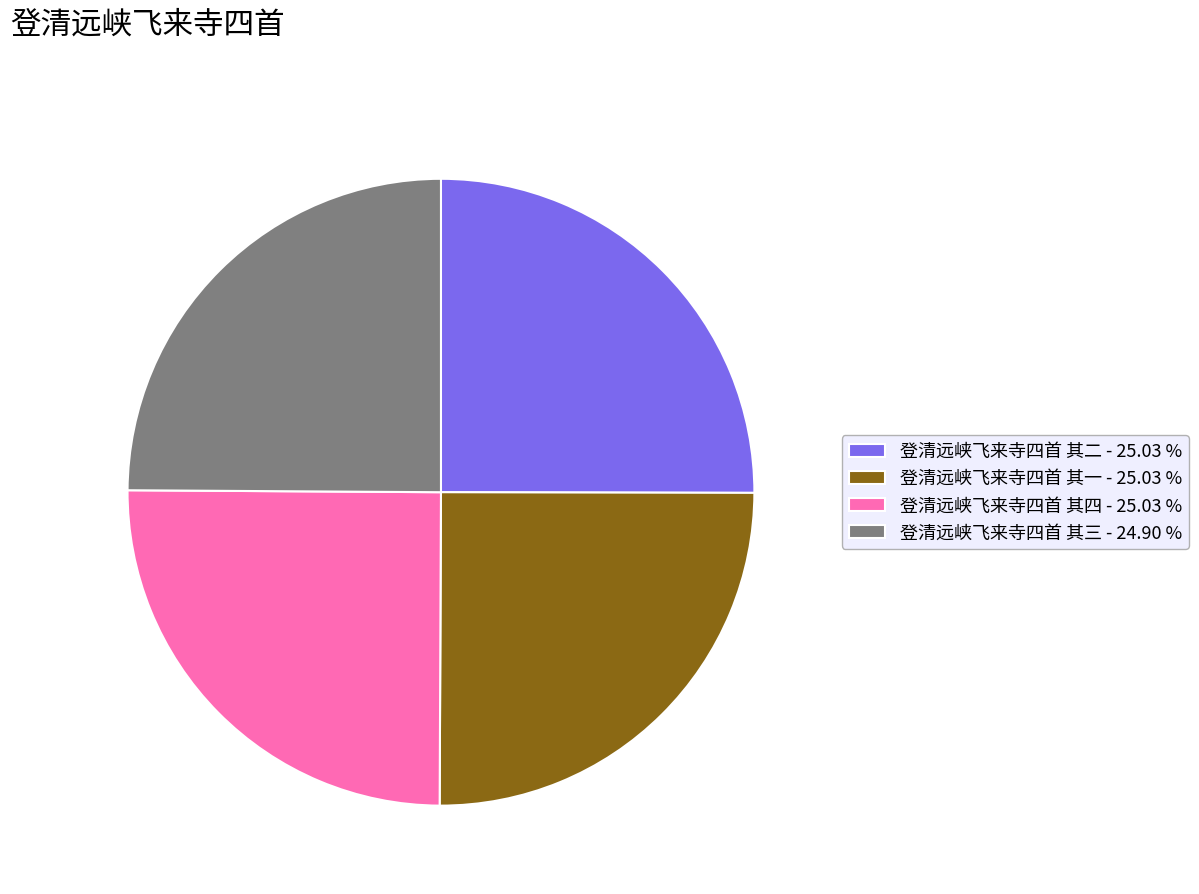

Does any single category account for the majority?

No